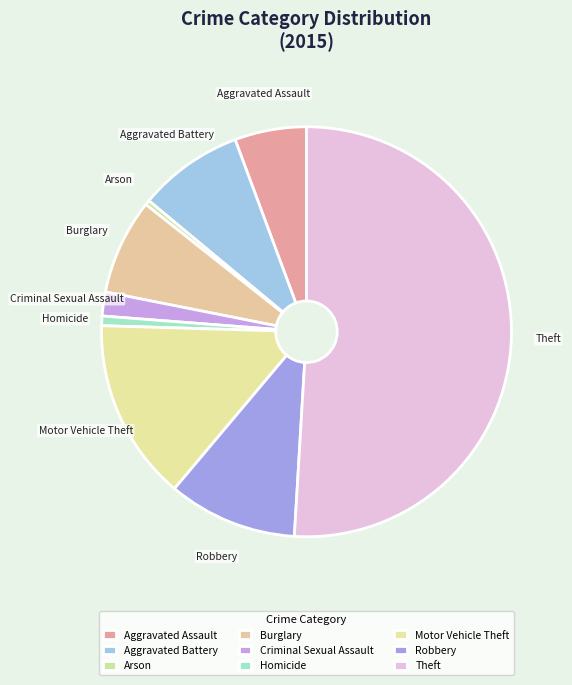

Between Robbery and Aggravated Assault, which is larger?

Robbery